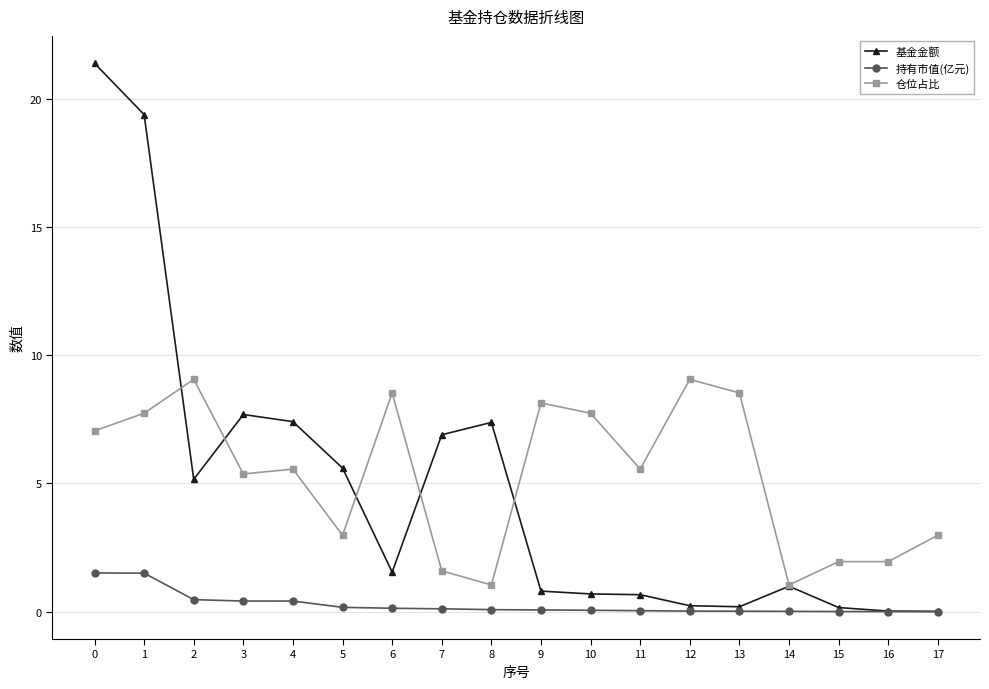

The 基金金额 series shows 0.0 at 17. True or false?

True